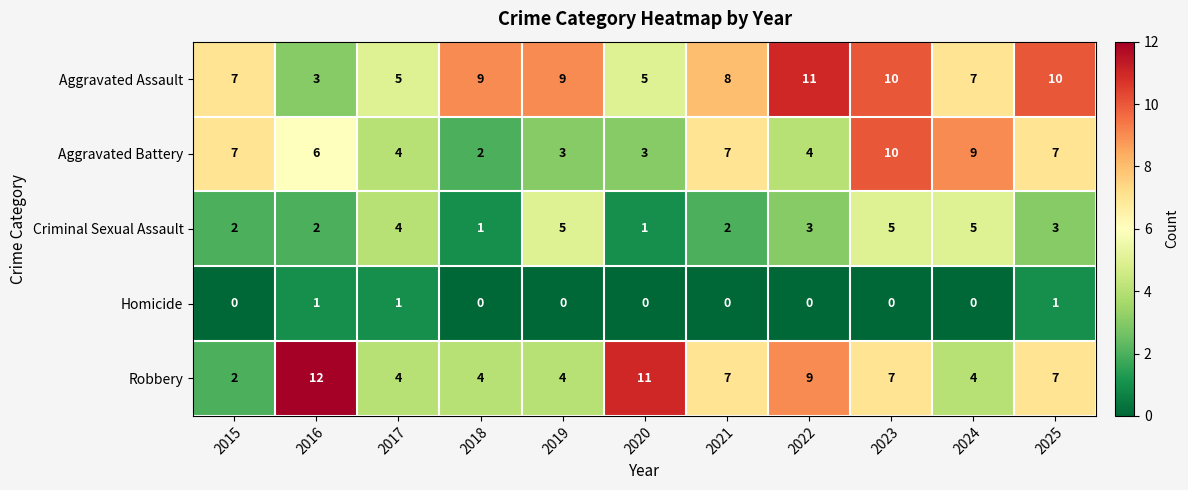

At which label does Aggravated Assault first exceed 8?

2018